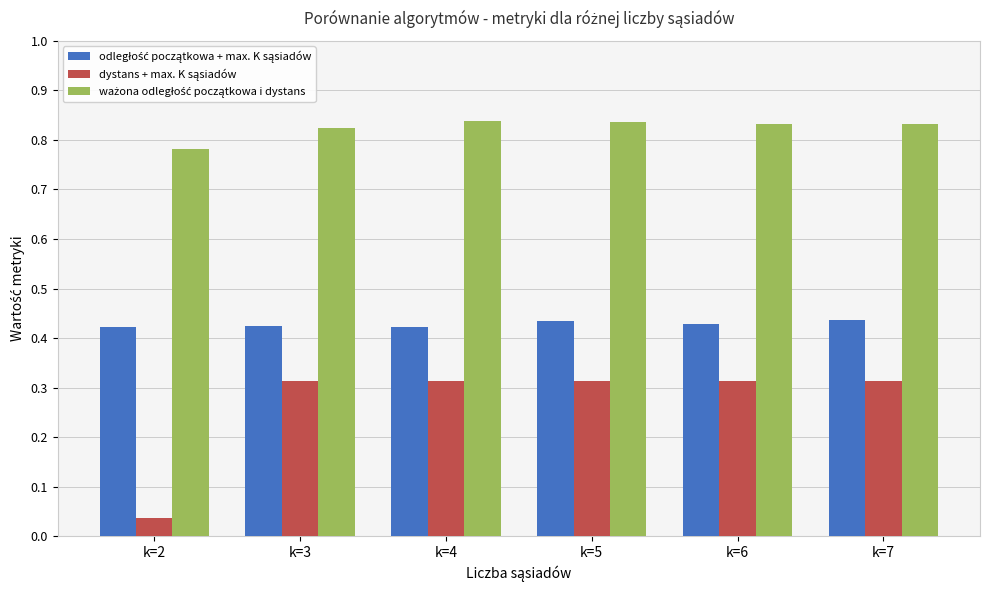

What is the difference between the highest and lowest values at k=4?

0.5